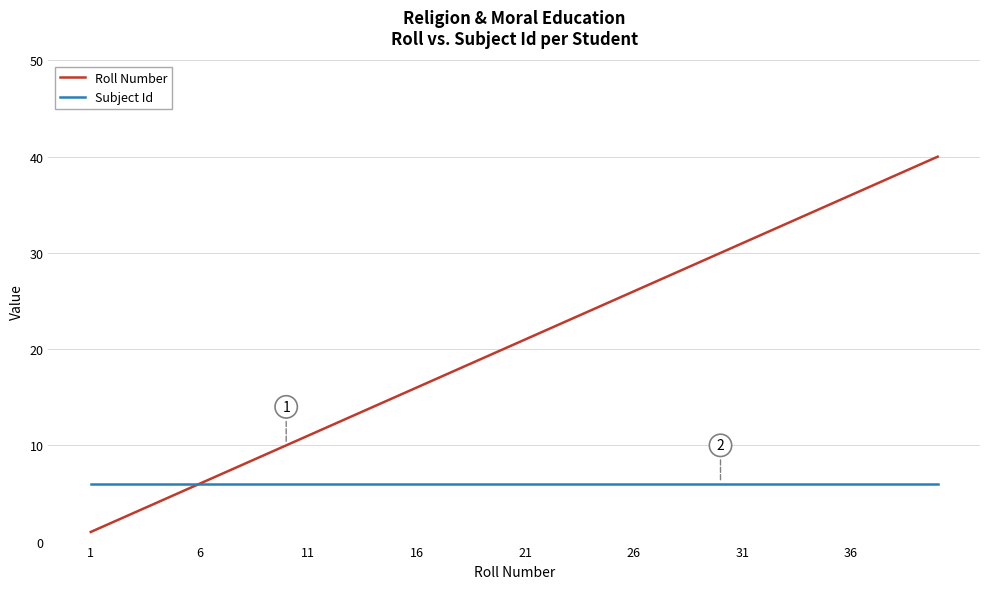

What is the greatest value displayed?

40